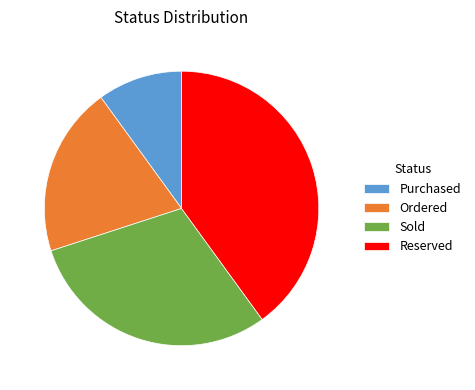

Is Purchased the majority of the pie?

No